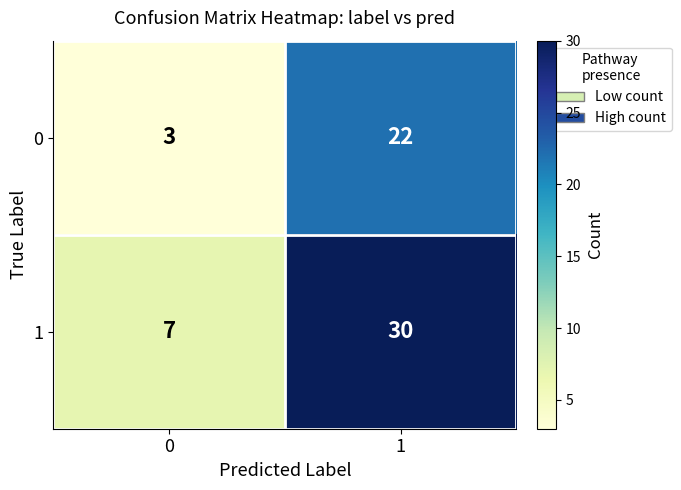

What is the total value across all series at 1?

52